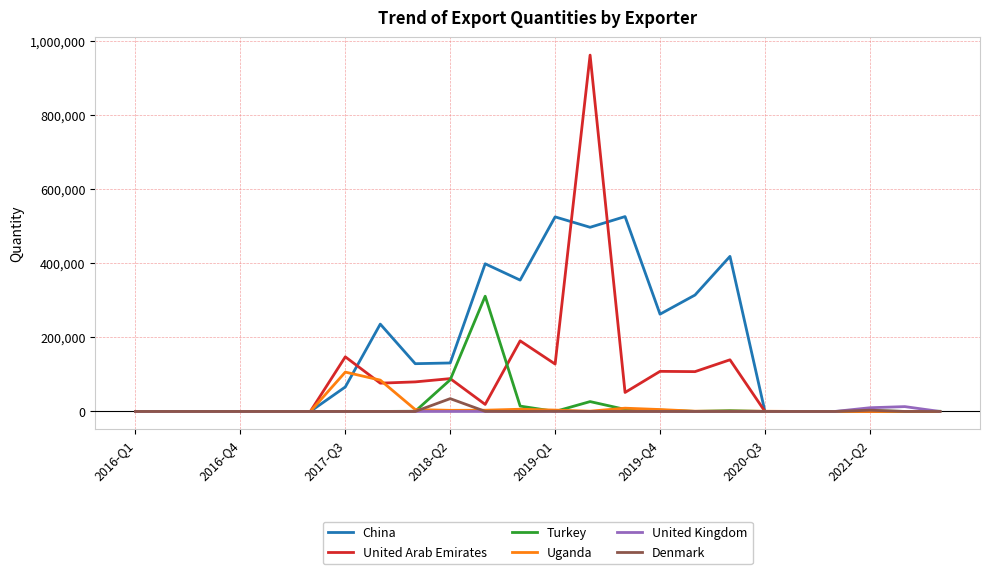

Which series has the largest total across all categories?

China